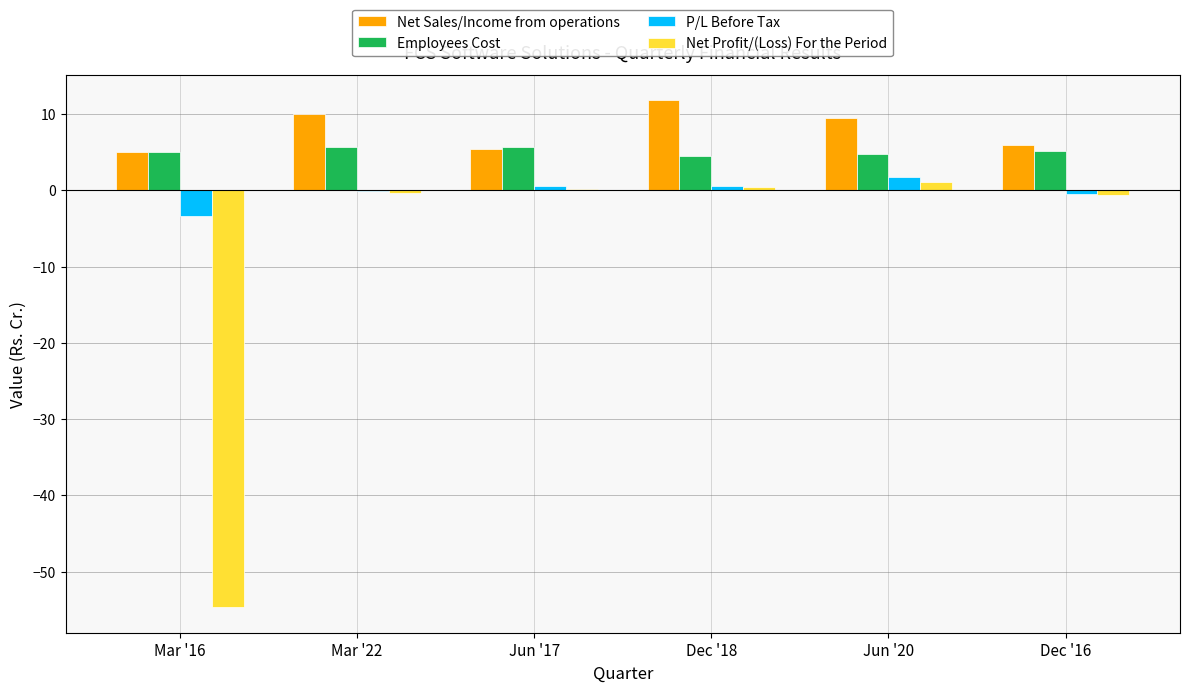

What is the average value of the Employees Cost series?

5.1